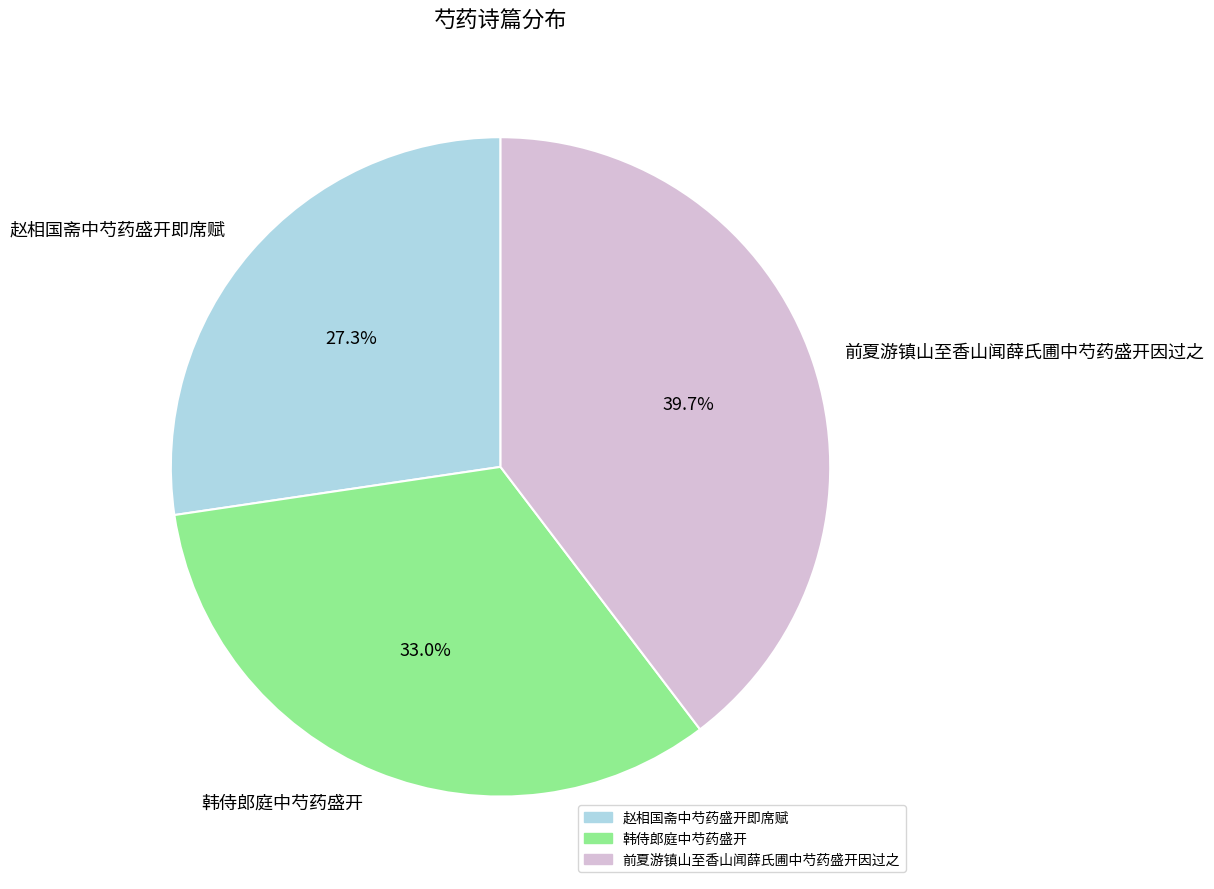

What percentage is the 赵相国斋中芍药盛开即席赋 slice, to the nearest percent?

27%